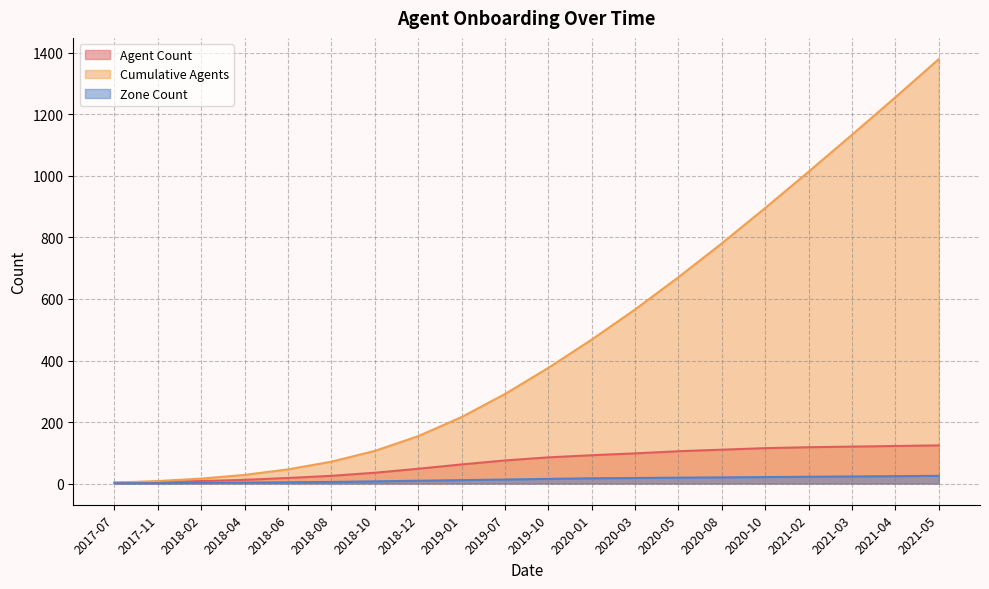

True or false: Agent Count and Zone Count cross at least once.

False